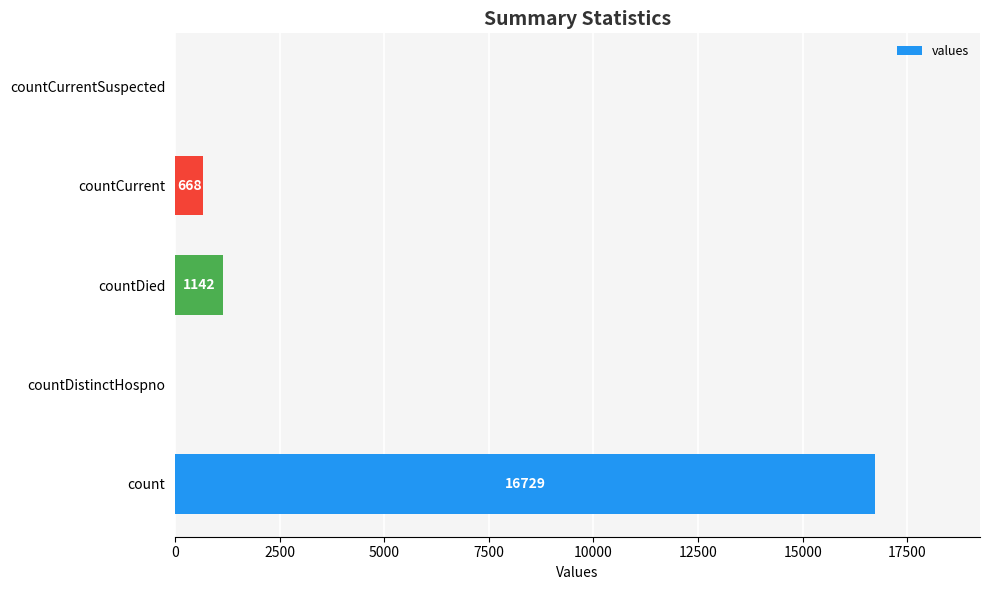

Reading bottom to top, what are all the values shown in this chart?

count=16729	countDistinctHospno=0	countDied=1142	countCurrent=668	countCurrentSuspected=0